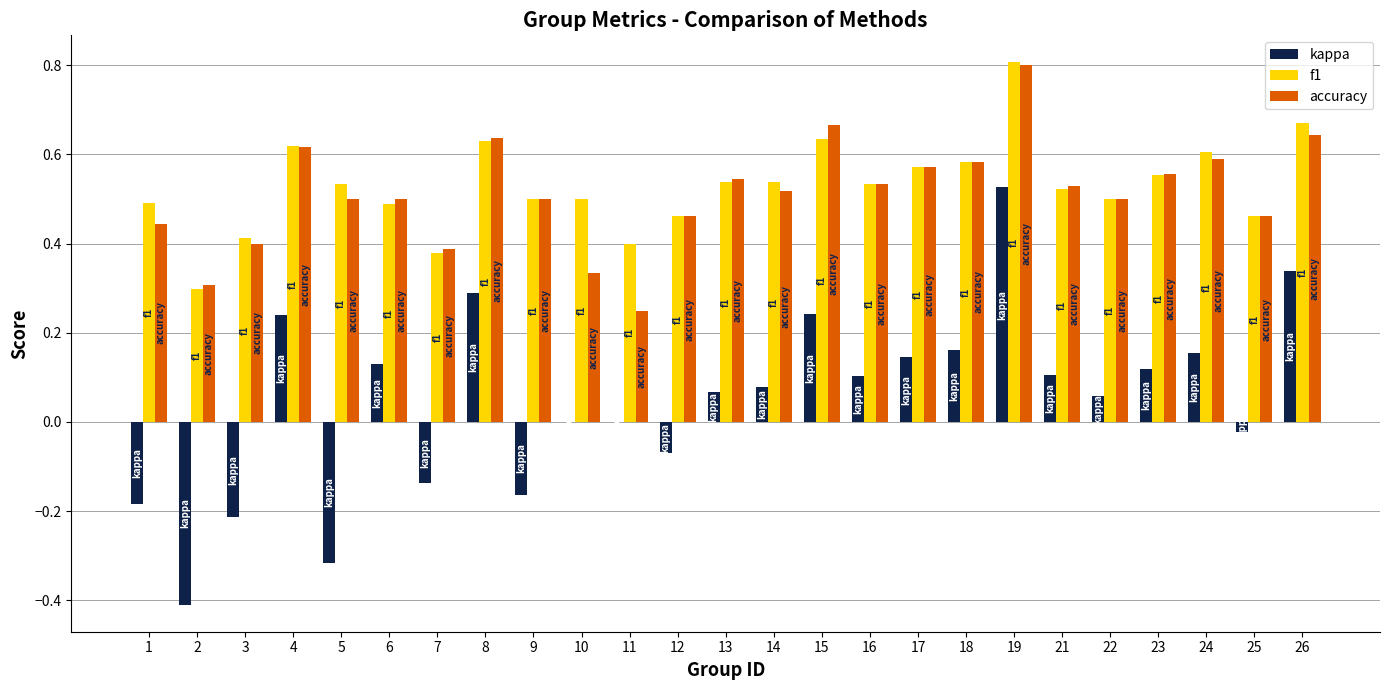

At which category is the sum across all series the highest?

19